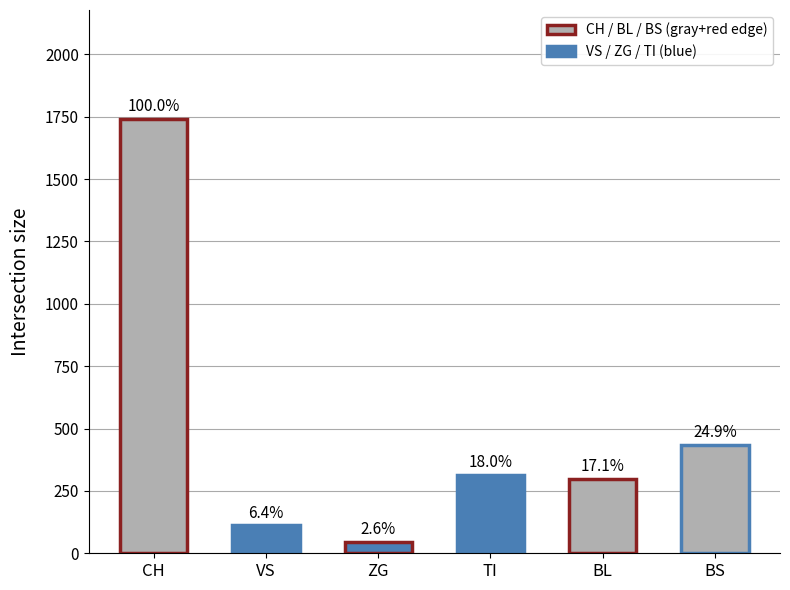

At 29, list the series in order from largest to smallest.

CH, BS, TI, BL, VS, ZG